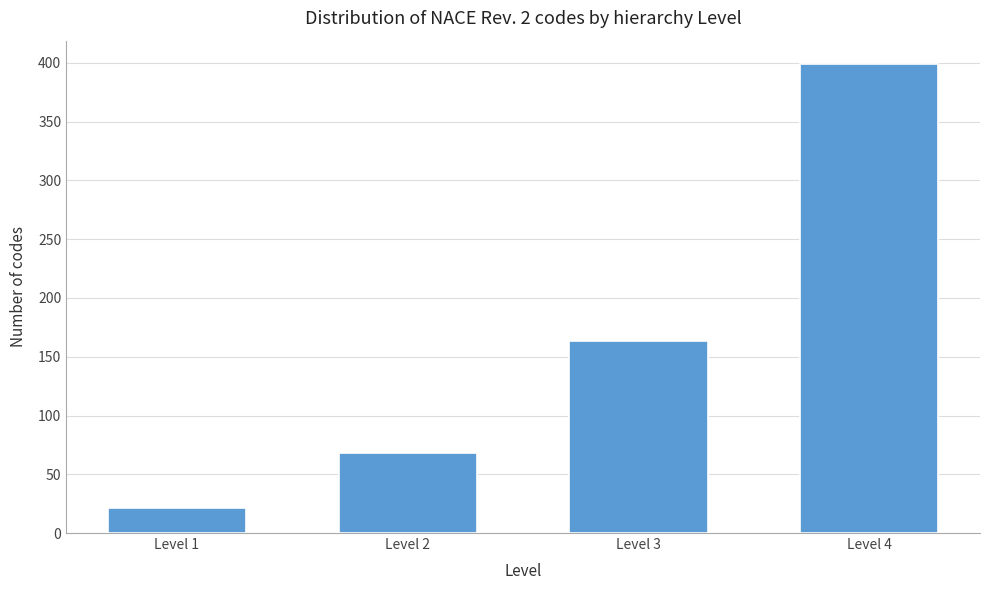

Reading right to left, transcribe all the data shown in this chart.

Level 4=399	Level 3=163	Level 2=68	Level 1=21